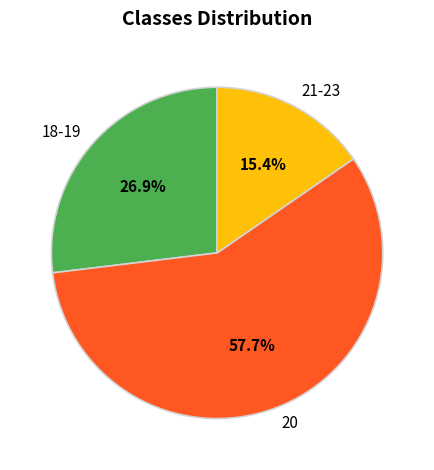

How many slices are in this pie chart?

3